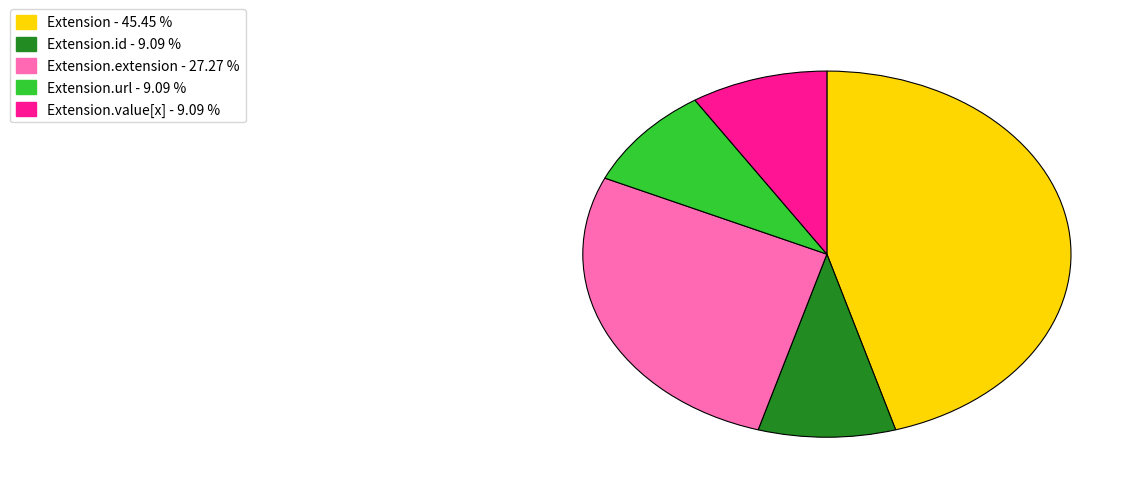

Count the number of slices in the pie.

5